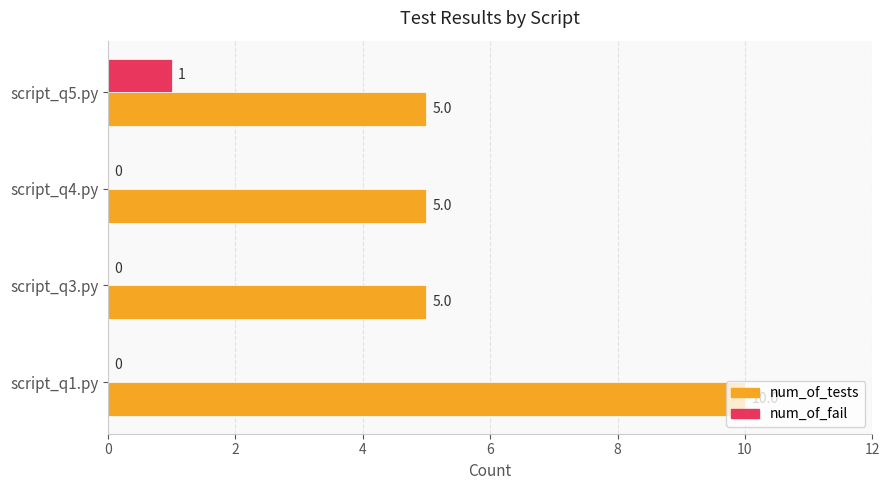

Between script_q4.py and script_q5.py, which series saw the biggest shift?

num_of_fail